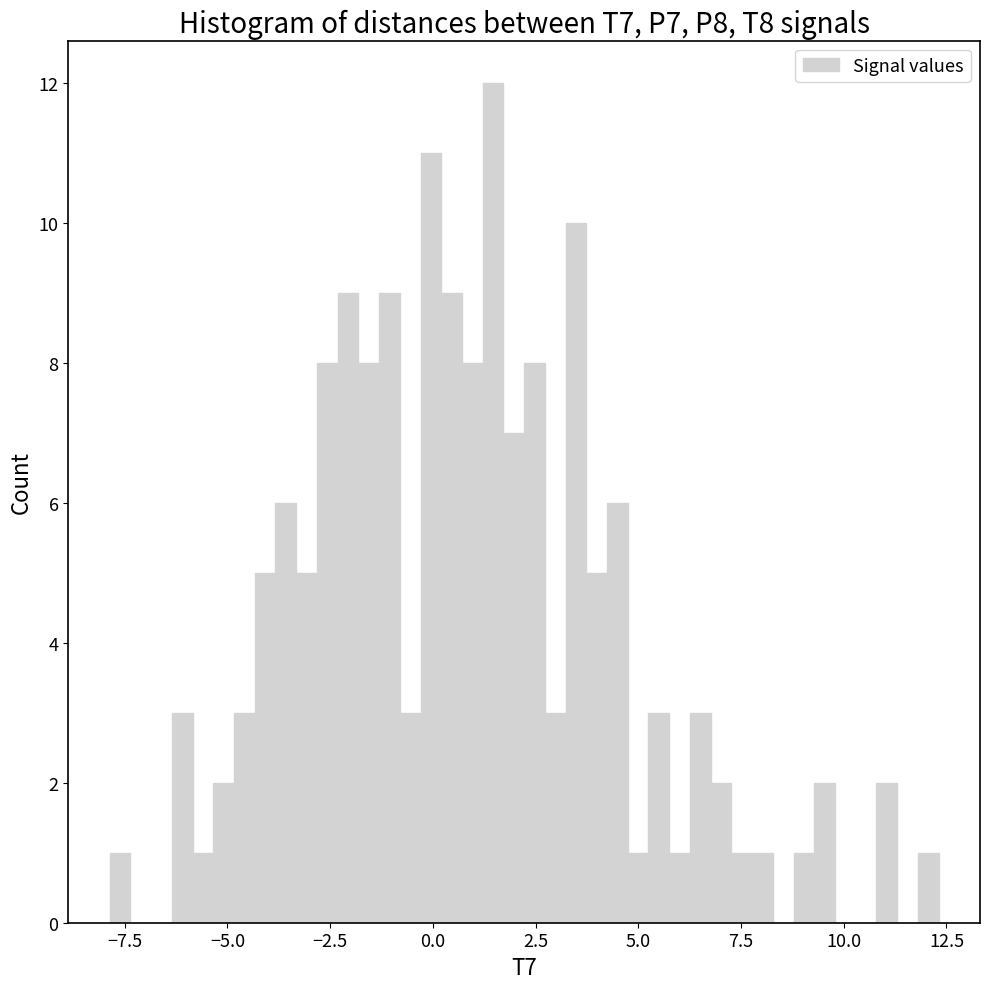

Read against the x-axis, roughly where is the centre of the tallest bar?

1.5